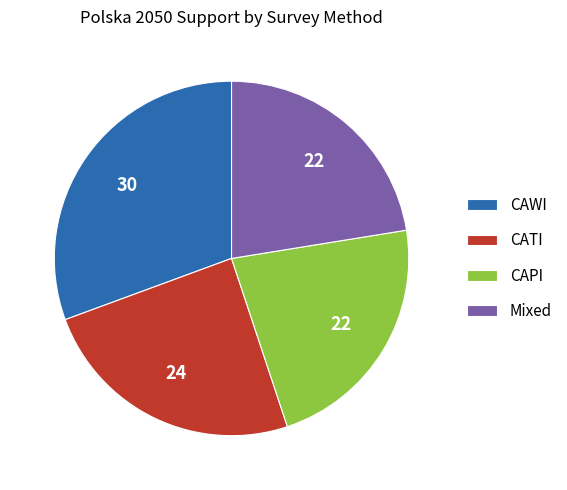

Is there a majority slice in this chart?

No